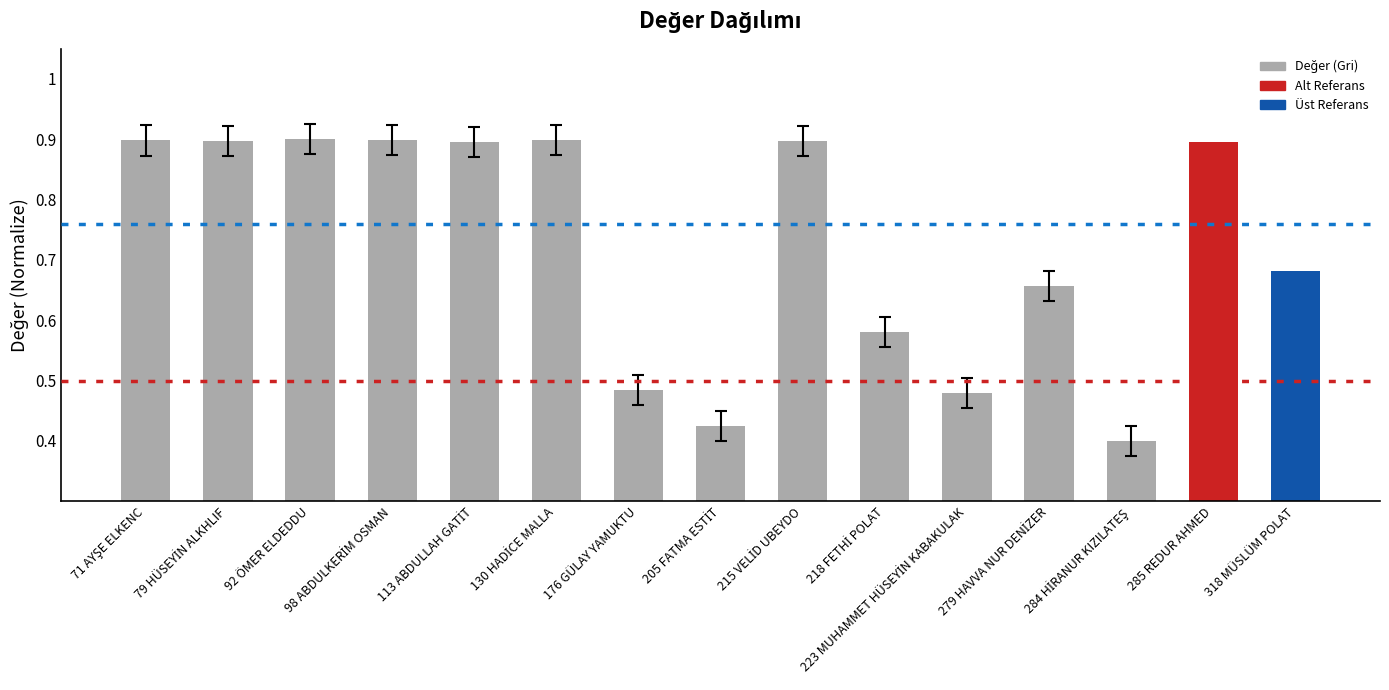

What is the maximum value shown in the chart?

0.9